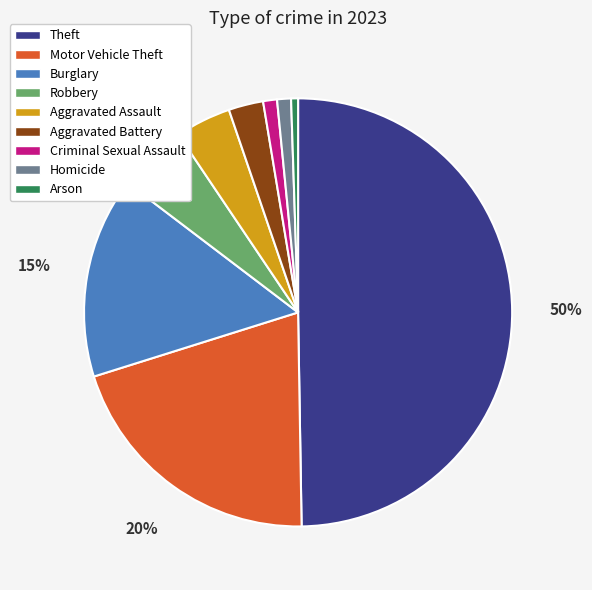

Which slice is the largest?

Theft